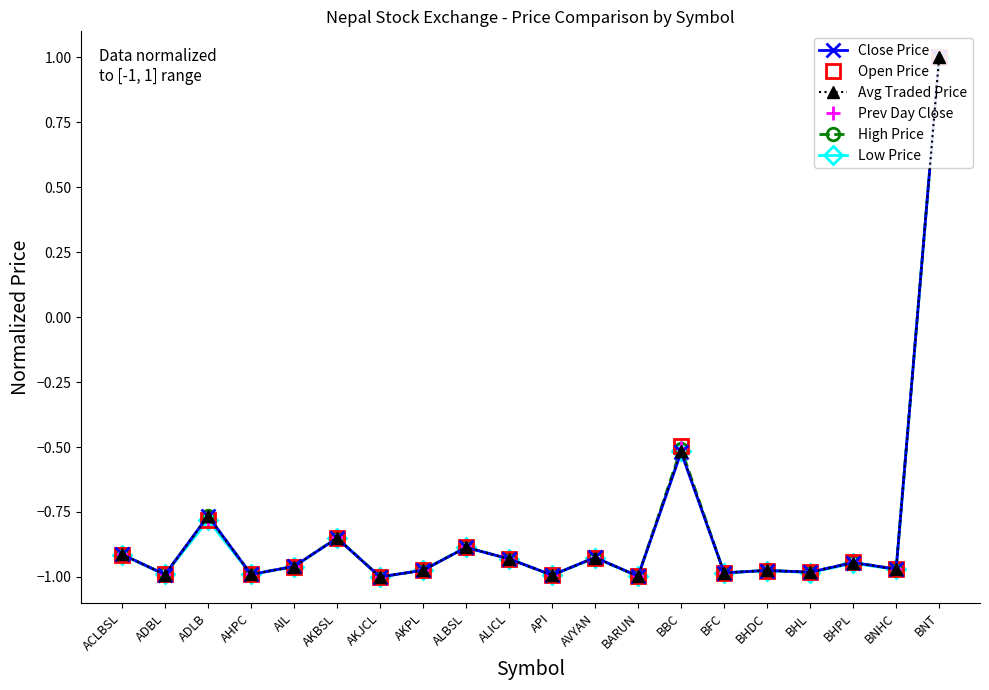

List the series in order of their peak value, lowest first.

Close Price, Open Price, Avg Traded Price, Prev Day Close, High Price, Low Price